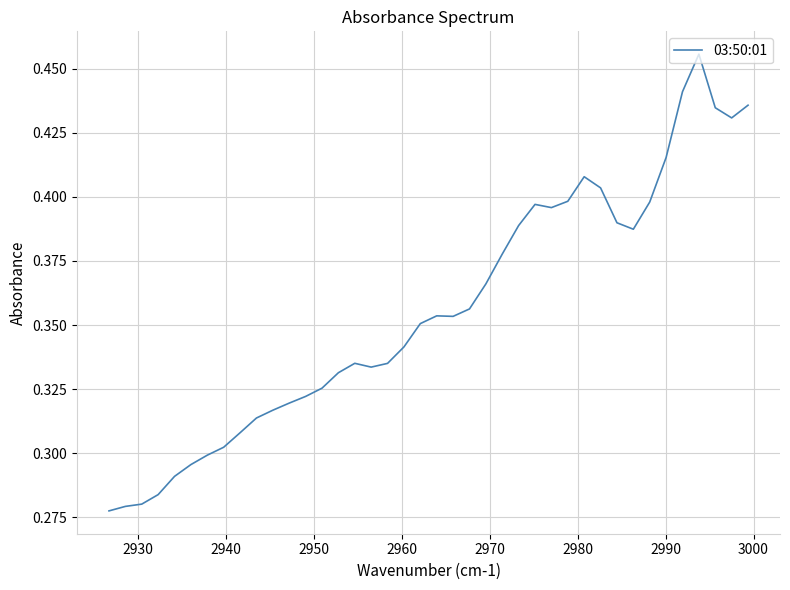

What is the sum of all values?

14.2